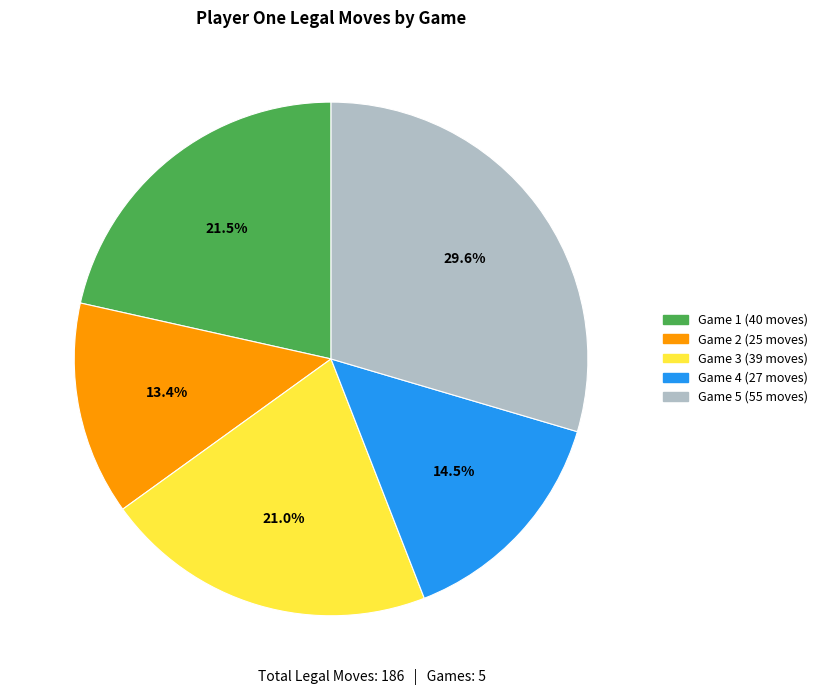

Is there a majority slice in this chart?

No